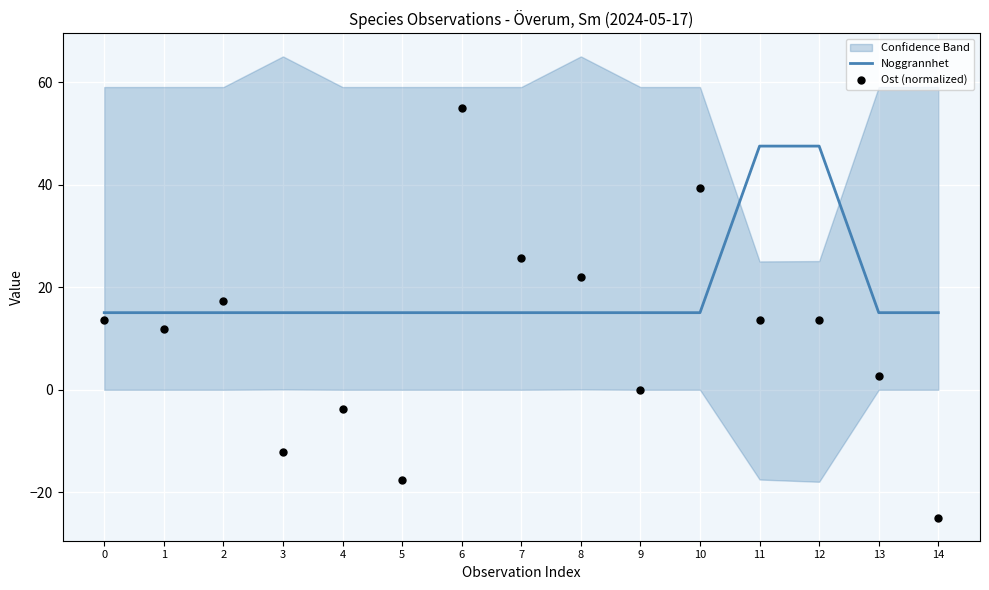

Is it true that Noggrannhet equals 24.6 at 0?

False